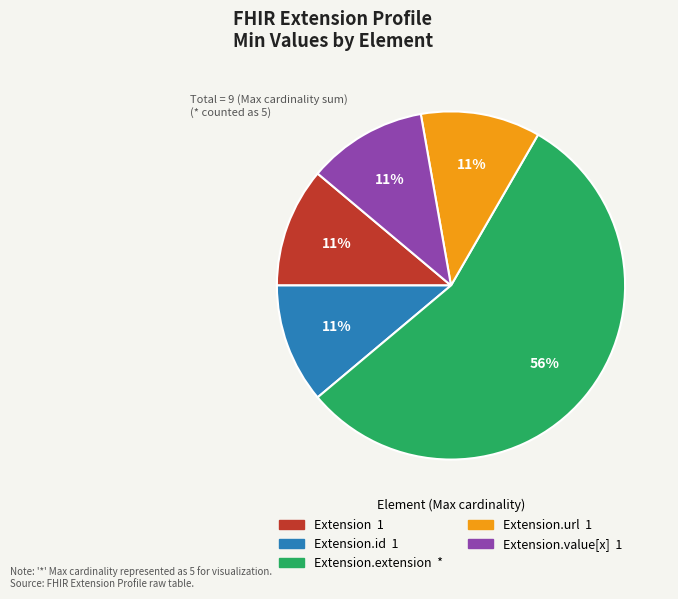

Is there a majority slice in this chart?

Yes